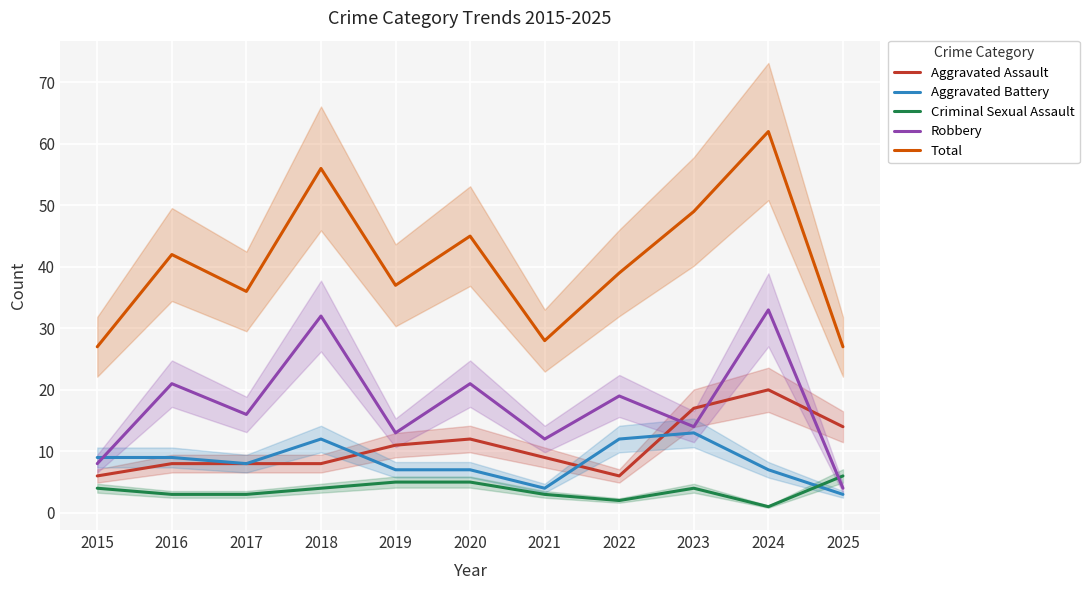

Which series has the largest total across all categories?

Total